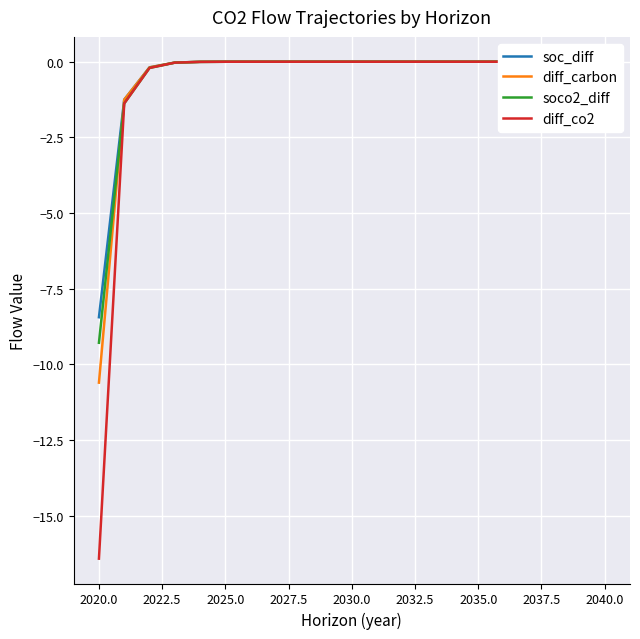

True or false: diff_carbon has more than 1 interior local peaks.

False